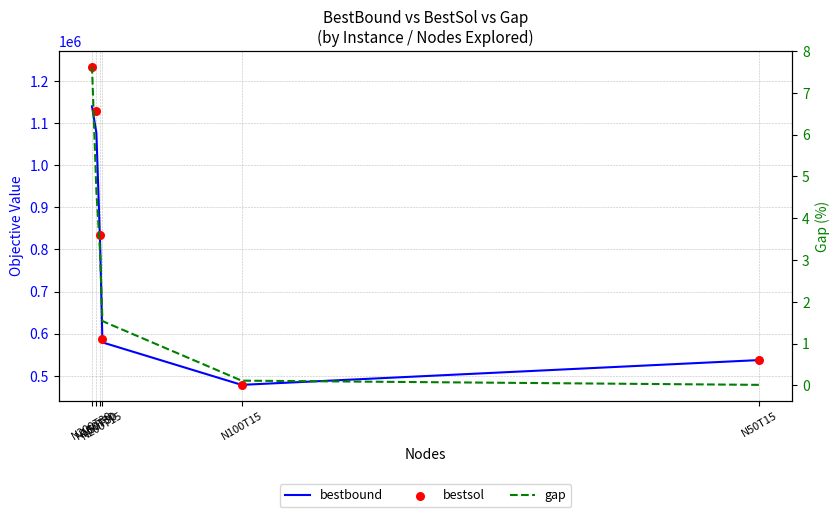

At which category is the sum across all series the highest?

N200T30